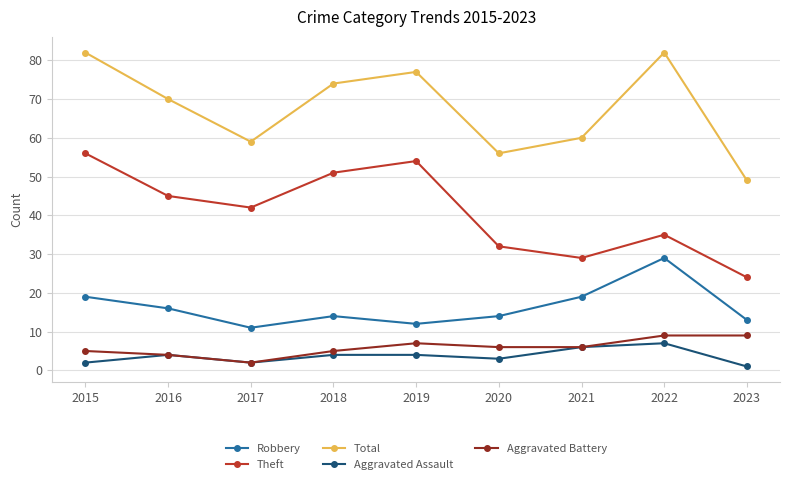

The value of Robbery at 2015 is 19. True or false?

True